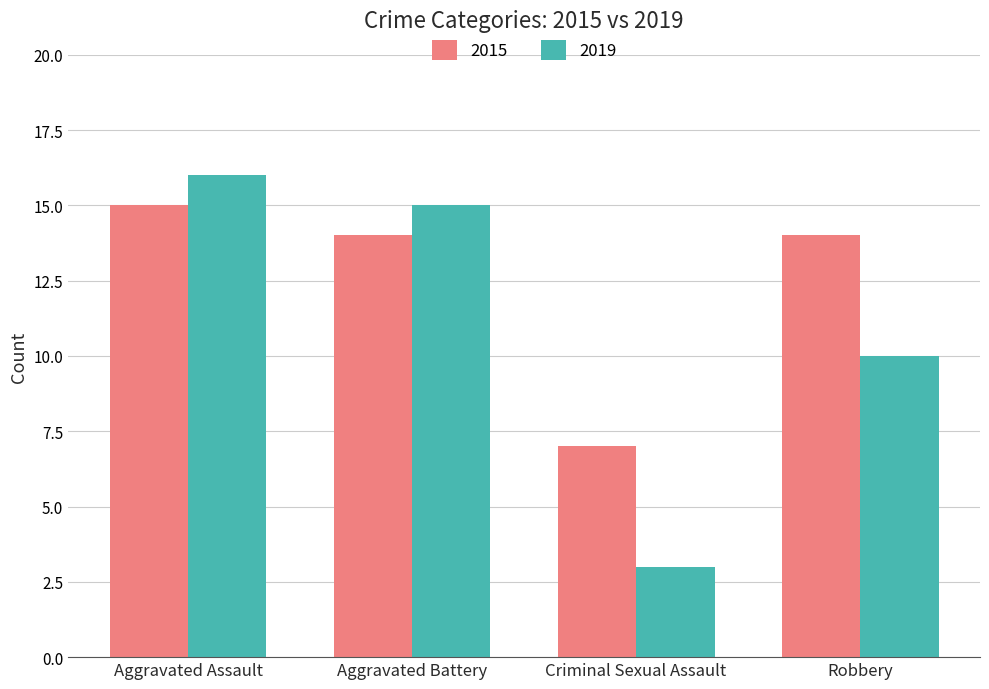

What is the spread (max minus min) of values at Criminal Sexual Assault?

4